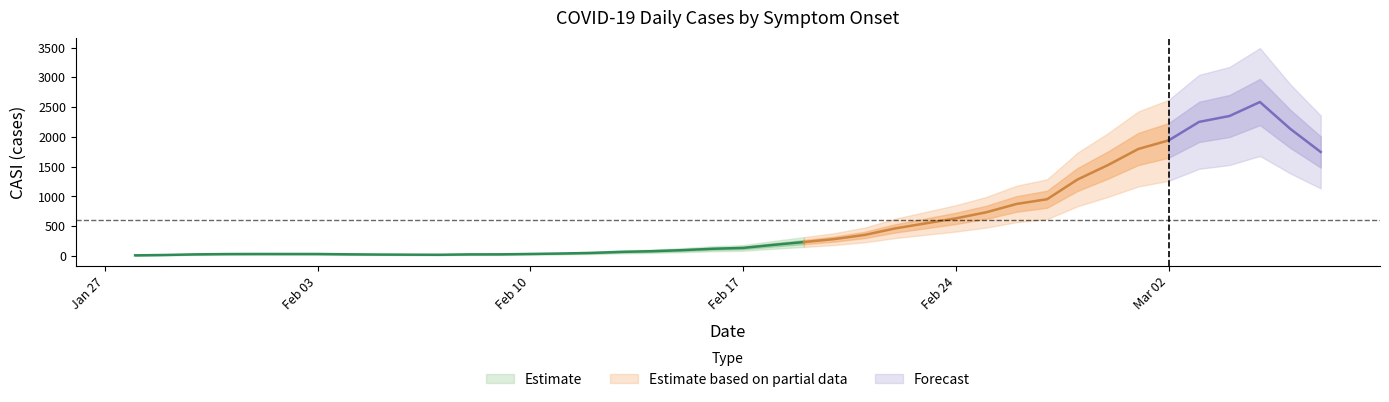

How many data points are less than 141?

20